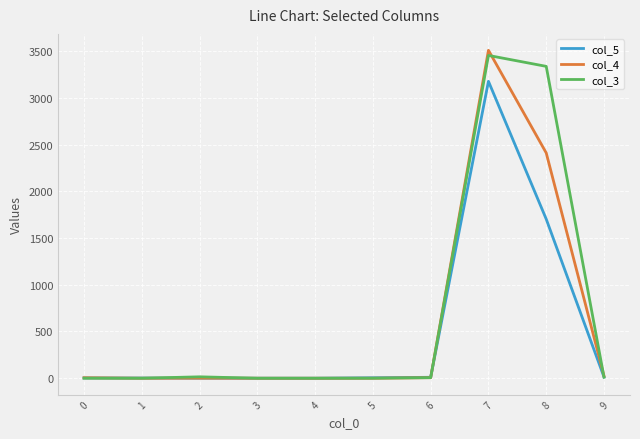

How many lines are shown in the chart?

3